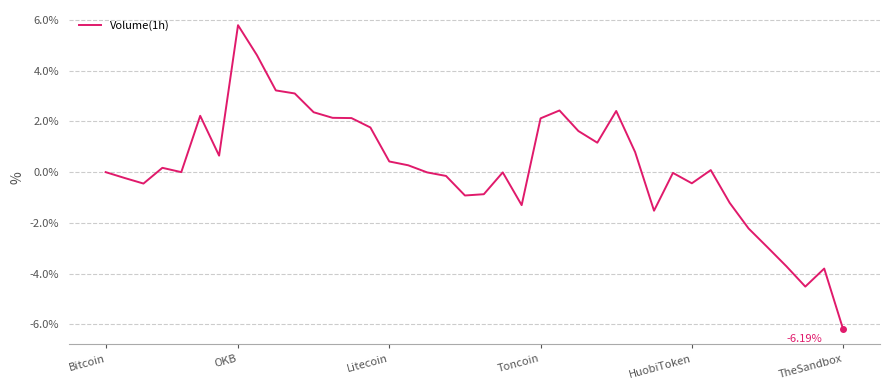

What is the difference between the maximum and minimum values?

12.0